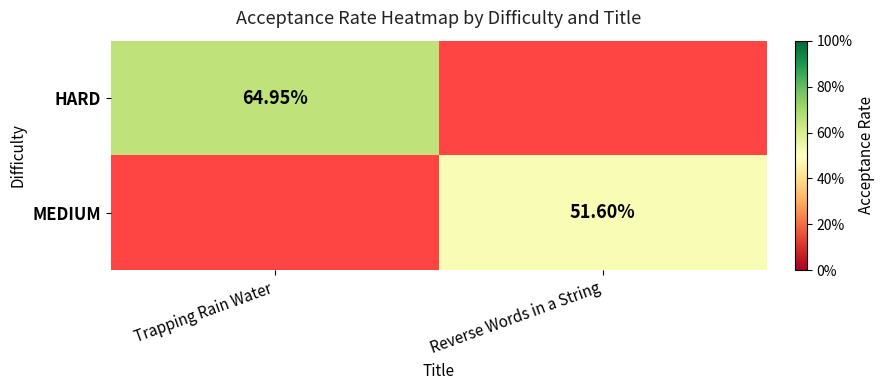

How many values in HARD are above zero?

1